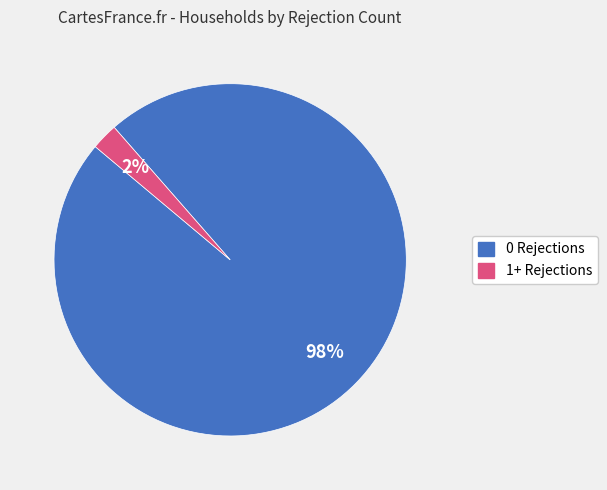

To the nearest percent, what is the average slice percentage?

50%